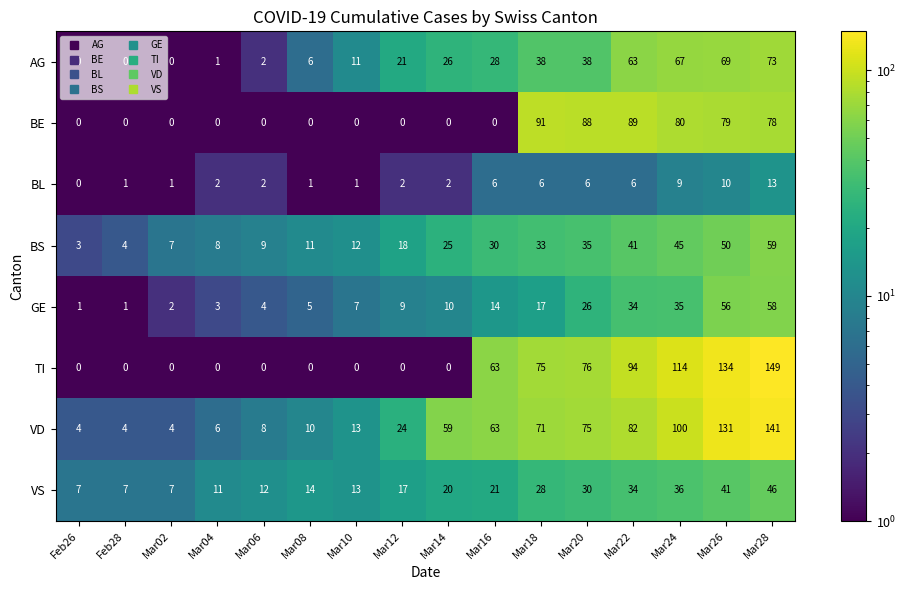

The GE series shows 7 at Mar10. True or false?

True